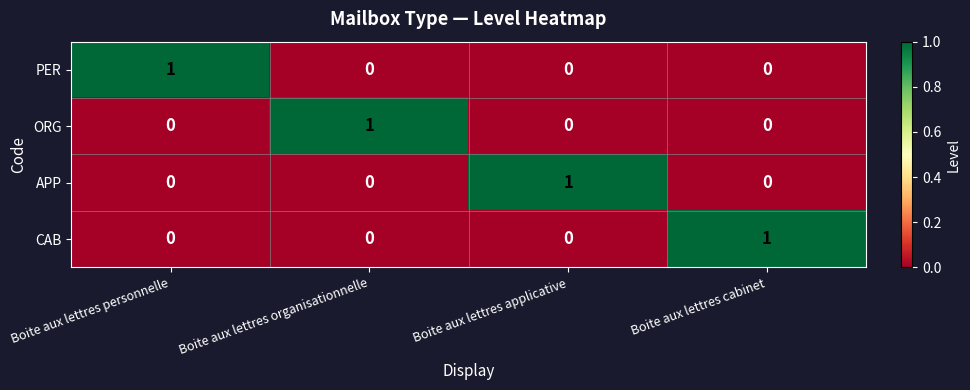

Is the value of PER at Boite aux lettres personnelle greater than the value of ORG at Boite aux lettres applicative?

Yes